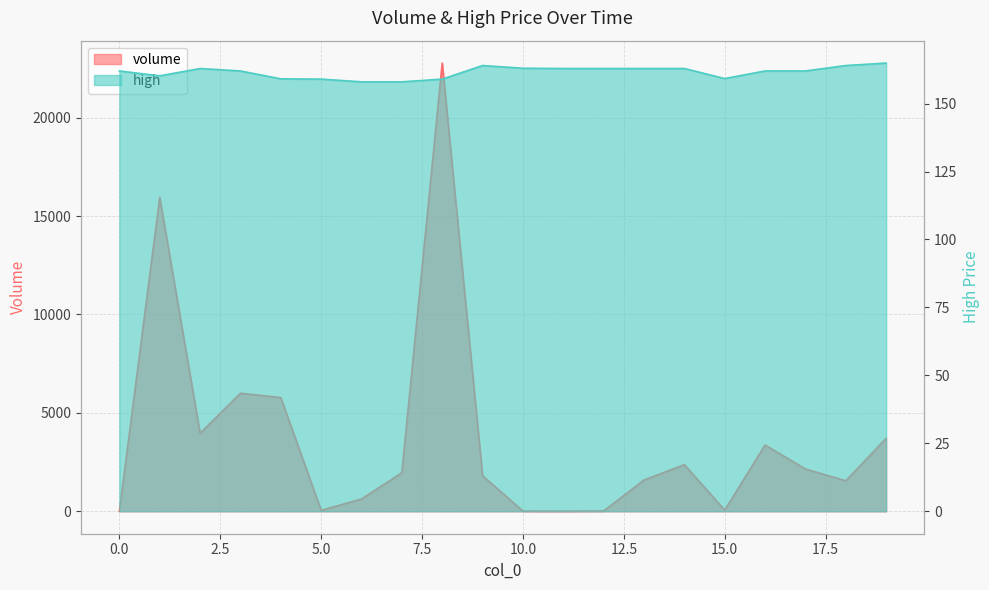

What is the difference between the maximum and minimum values in the volume series?

22770.3